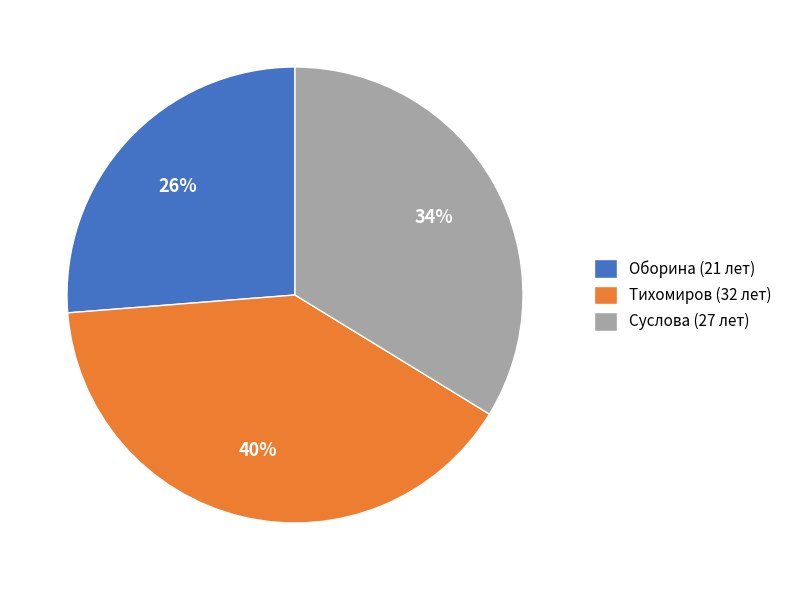

To the nearest percent, what is the difference between the largest and smallest slice percentages?

14%